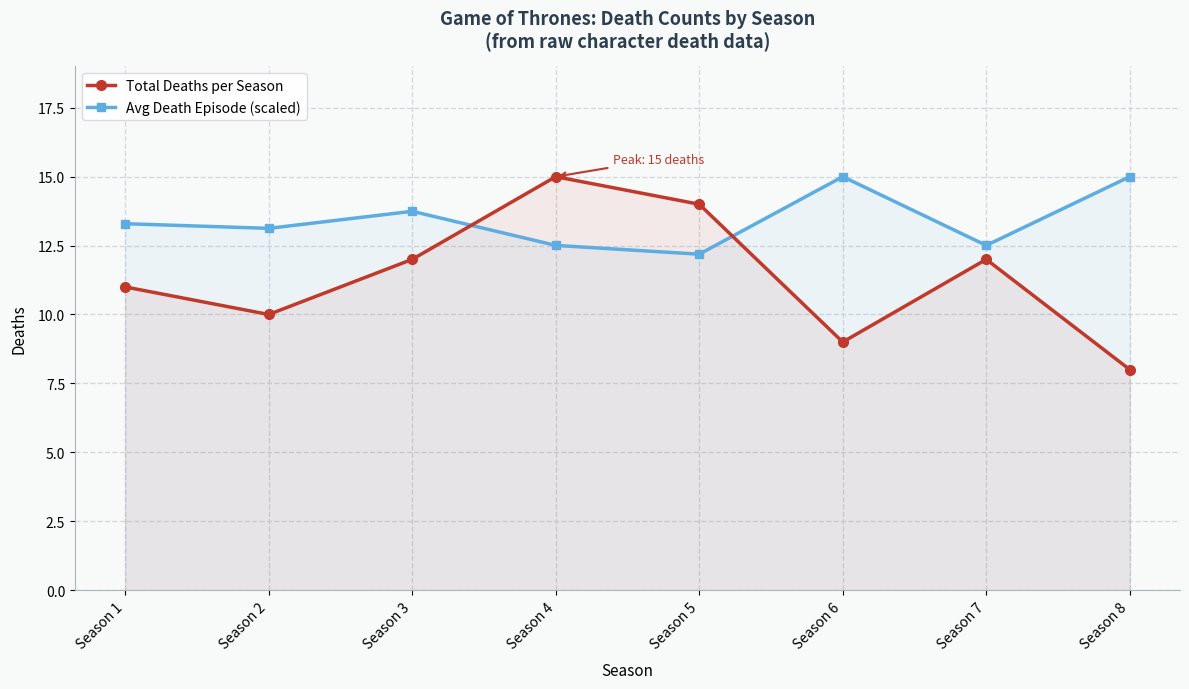

Does the chart display data point markers on the line(s)?

Yes